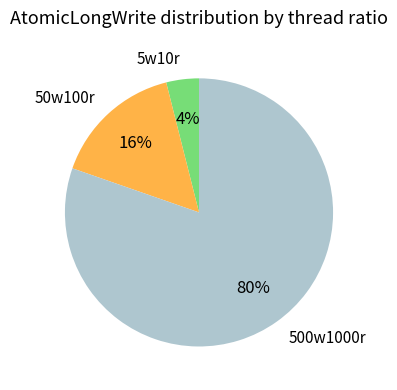

To the nearest percent, what percentage of the pie is 500w1000r?

80%